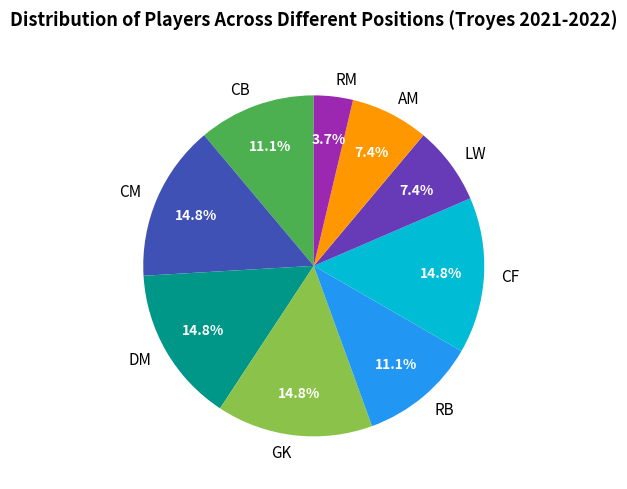

To the nearest percent, what is the difference between the CB and CM slice percentages?

4%